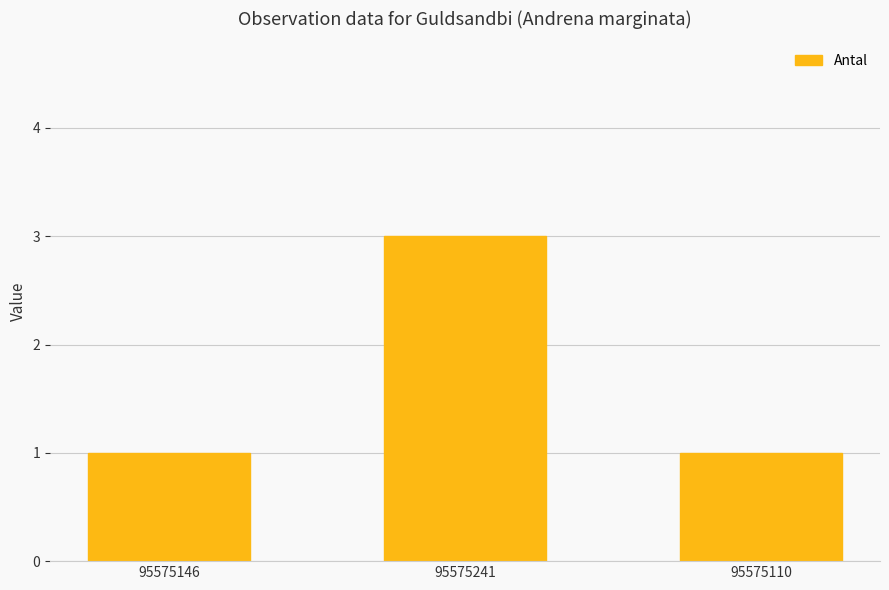

What is the greatest value displayed?

3